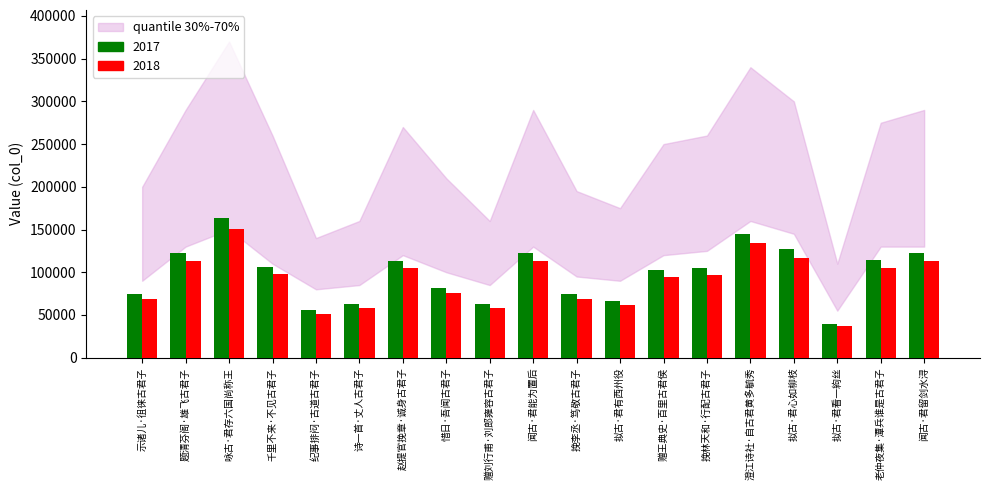

The value of 2017 at 闻古·君能为置后 is 123017. True or false?

True